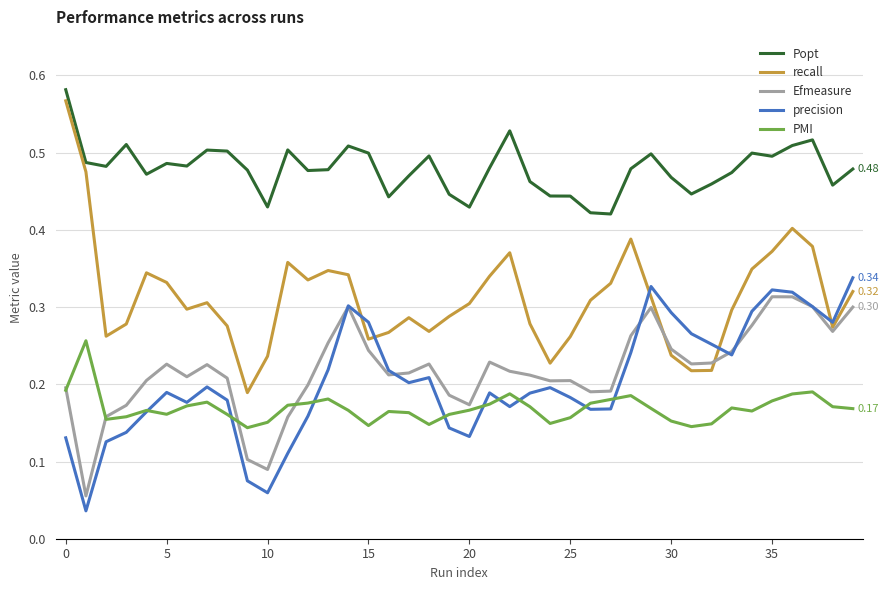

Which series has the largest total across all categories?

Popt